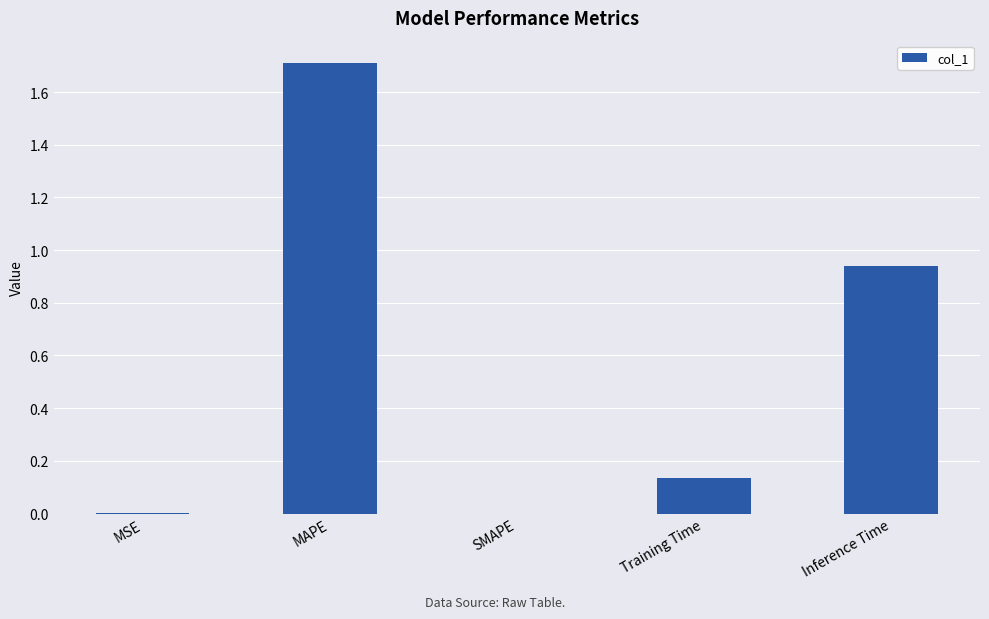

The chart shows a value of 0.6 at Inference Time. True or false?

False